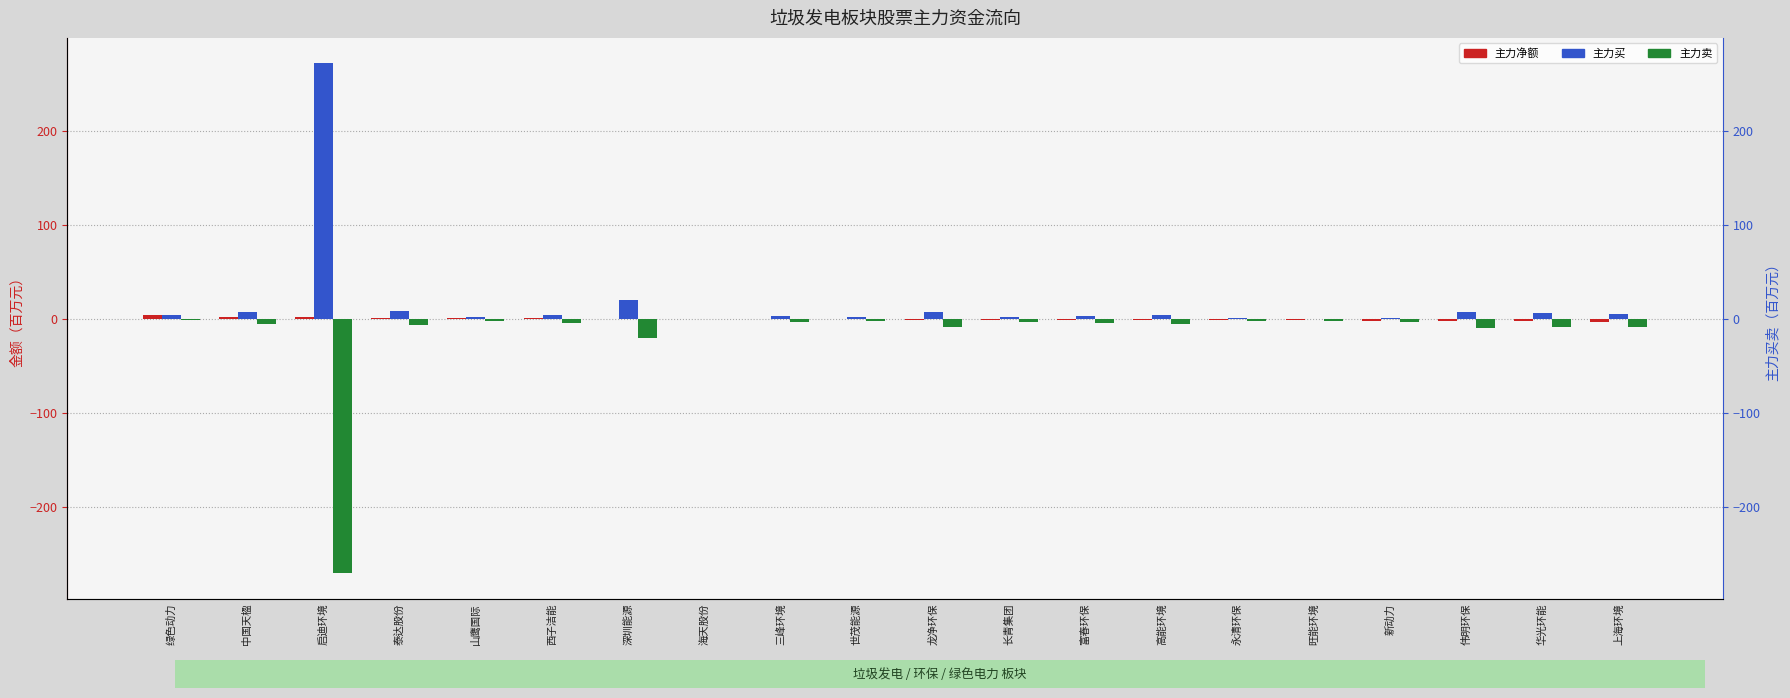

What is the average value of the 主力卖 series?

-18.4